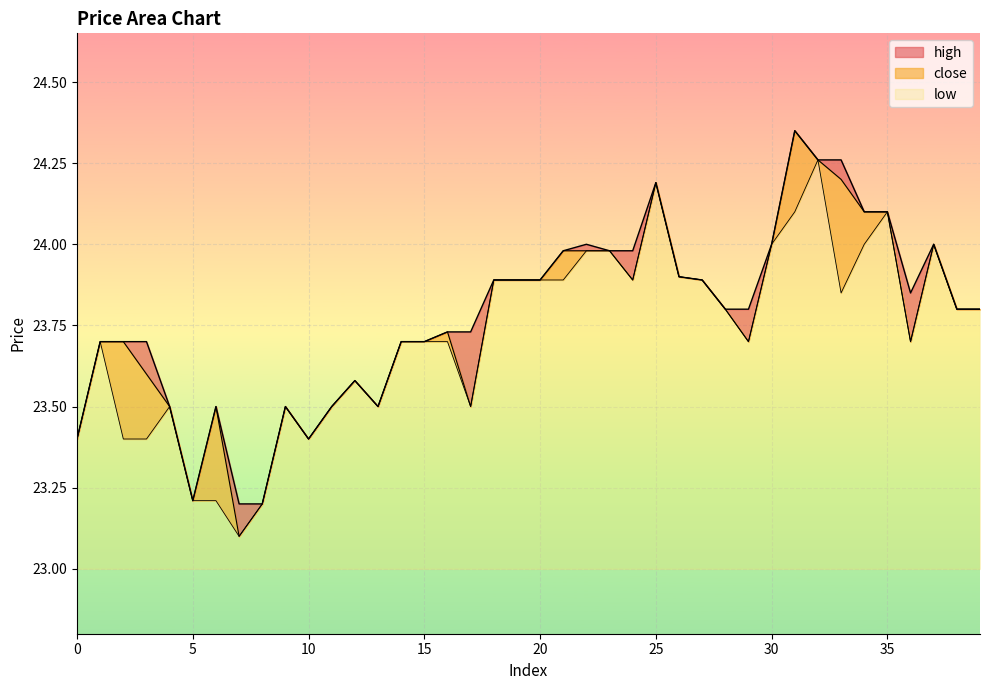

Does the chart display data point markers on the line(s)?

No